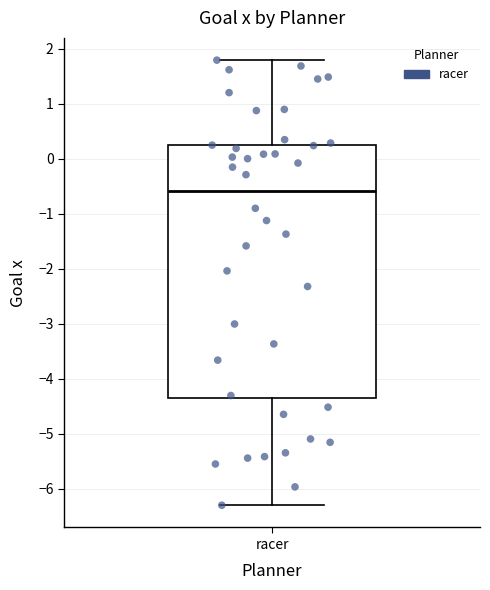

Where does the upper whisker of the box for racer end on the y-axis? The values are not printed on the chart, so give them approximately, as read against the axis.

1.8